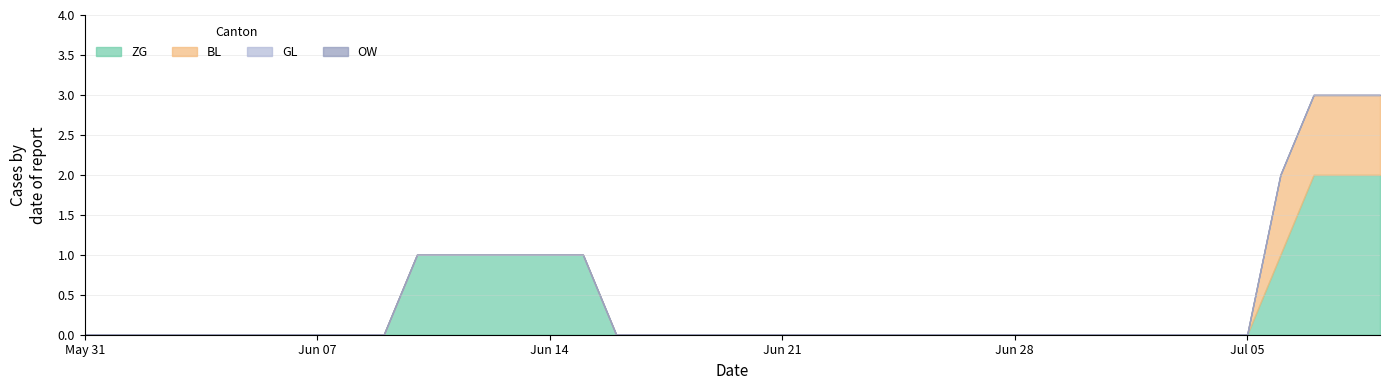

Is the value of BL at 2020-07-07 greater than the value of OW at 2020-06-24?

Yes